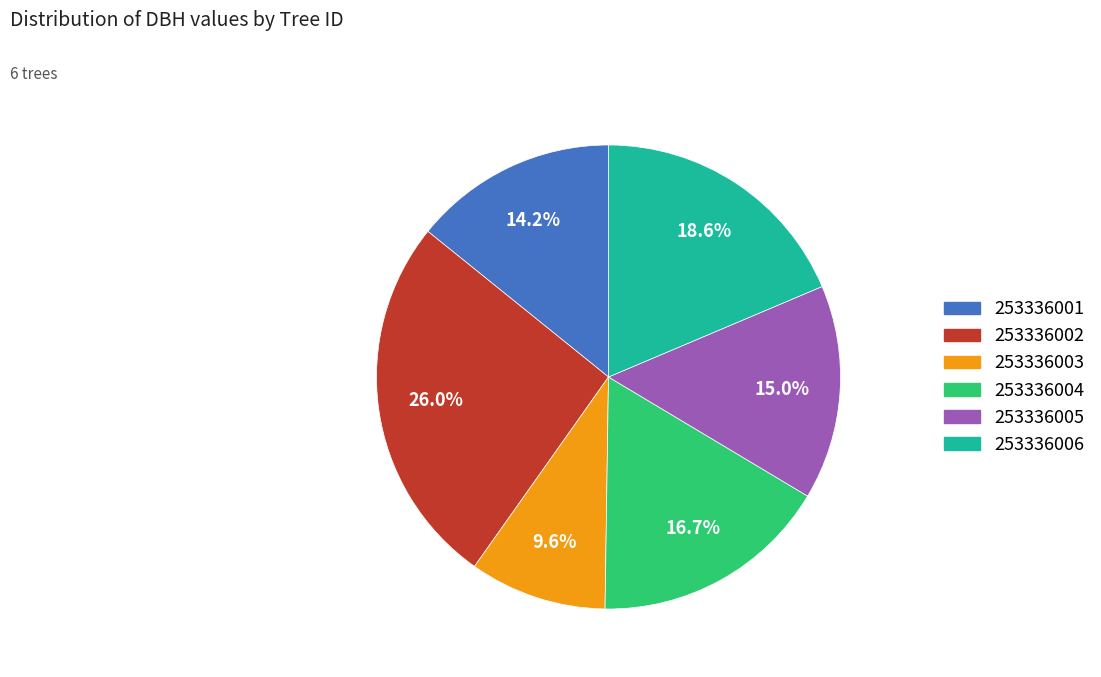

To the nearest percent, what portion does 253336004 represent?

17%